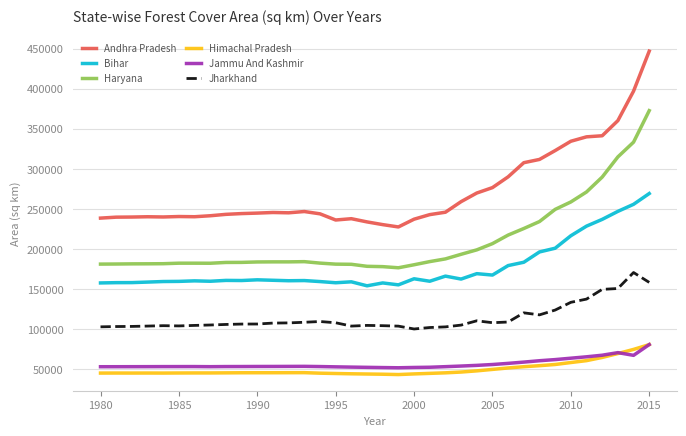

Which series has the largest total across all categories?

Andhra Pradesh